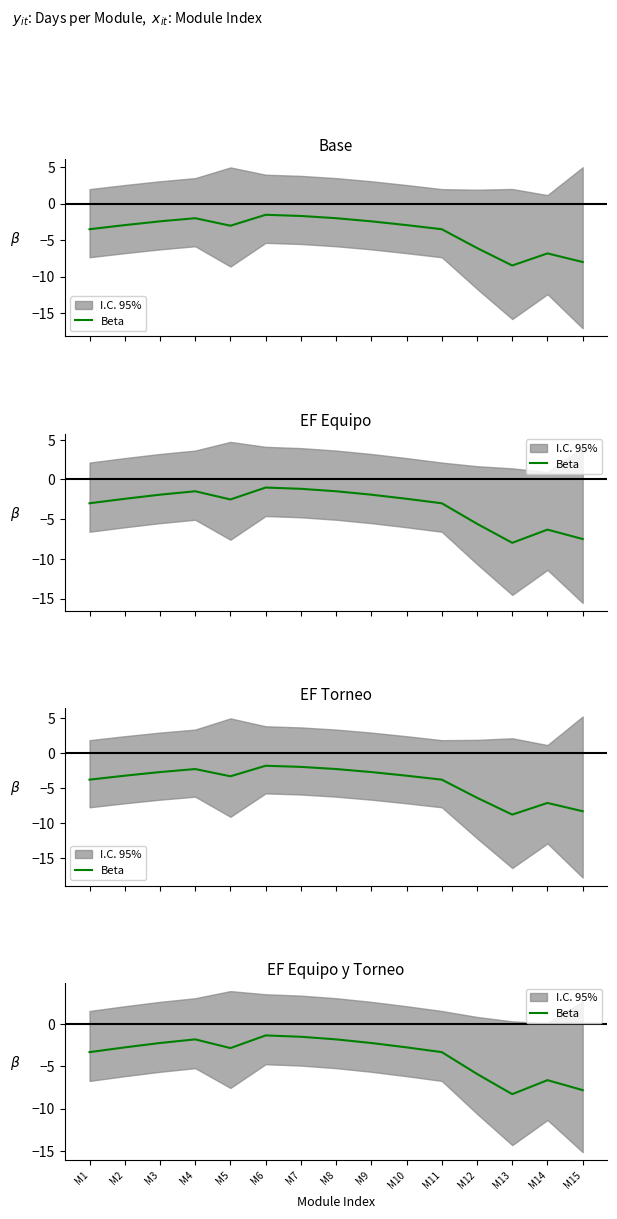

Which label corresponds to the largest value in the chart?

M6